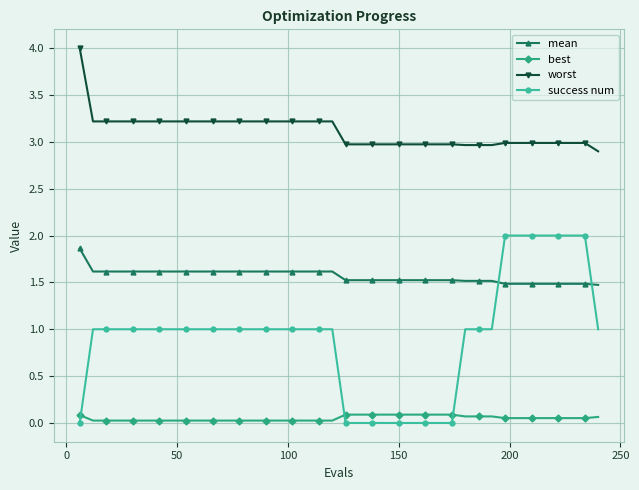

List the series in order of their overall mean, highest first.

worst, mean, success num, best